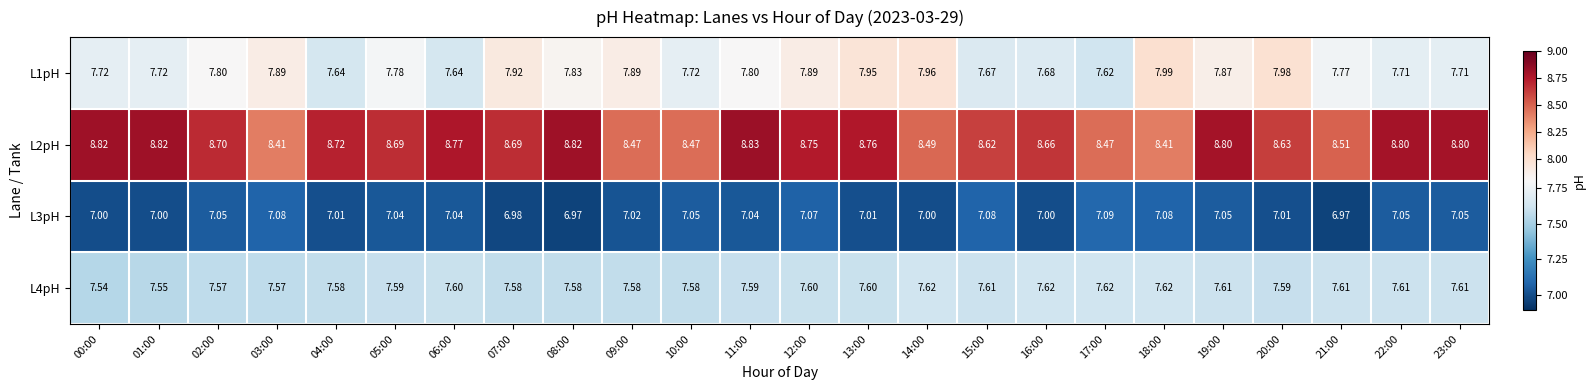

Is the value of L4pH at 22:00 greater than the value of L2pH at 20:00?

No